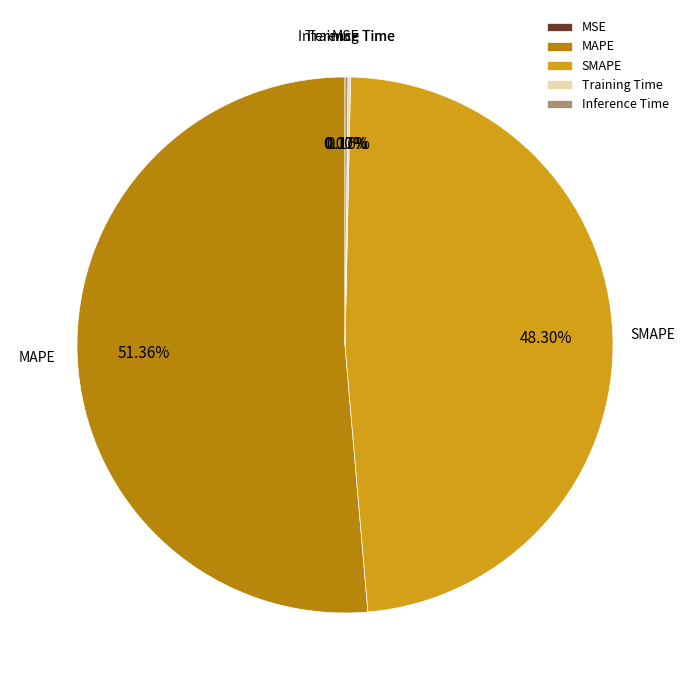

Which category has the biggest portion of the pie?

MAPE